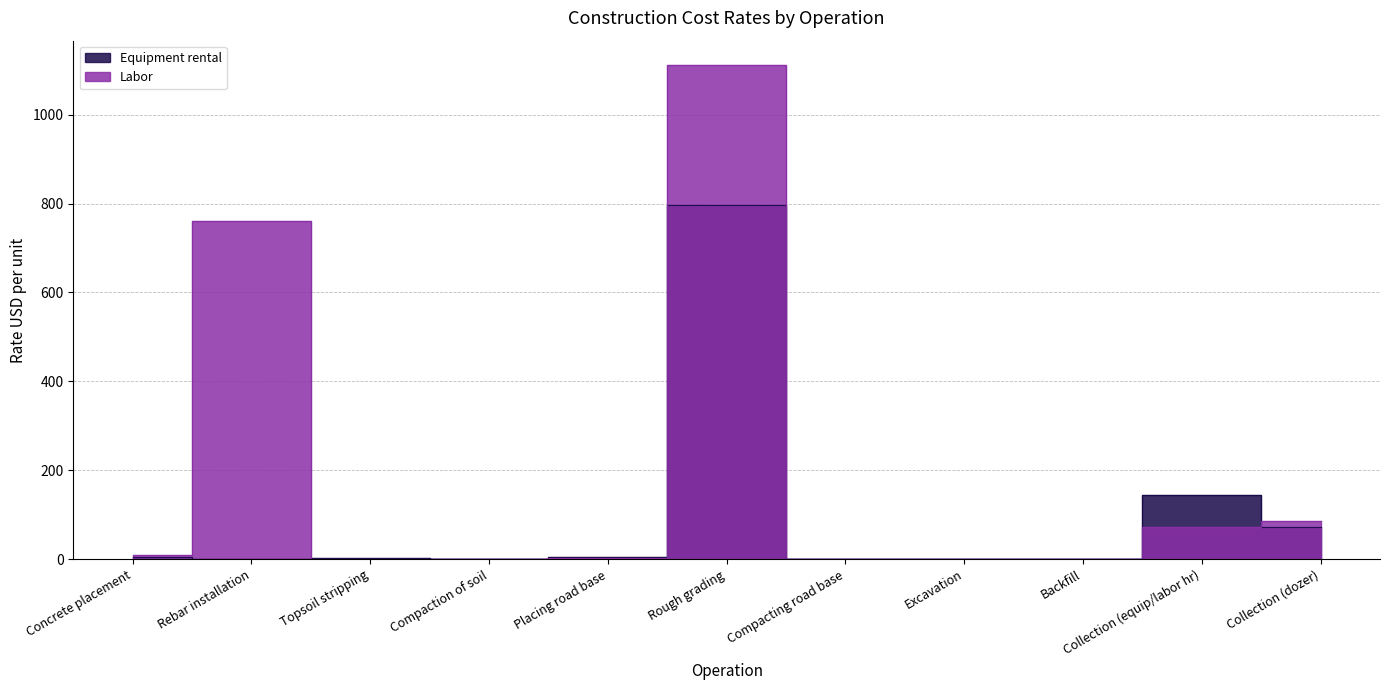

At which category does Equipment rental reach its first local valley?

Rebar installation